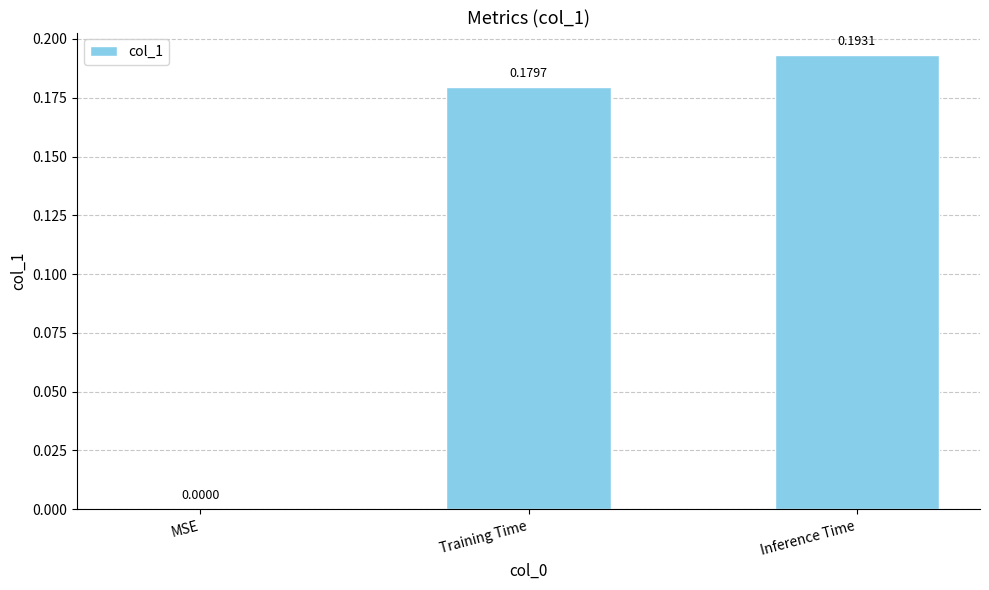

Which category has the highest value across all series?

Inference Time